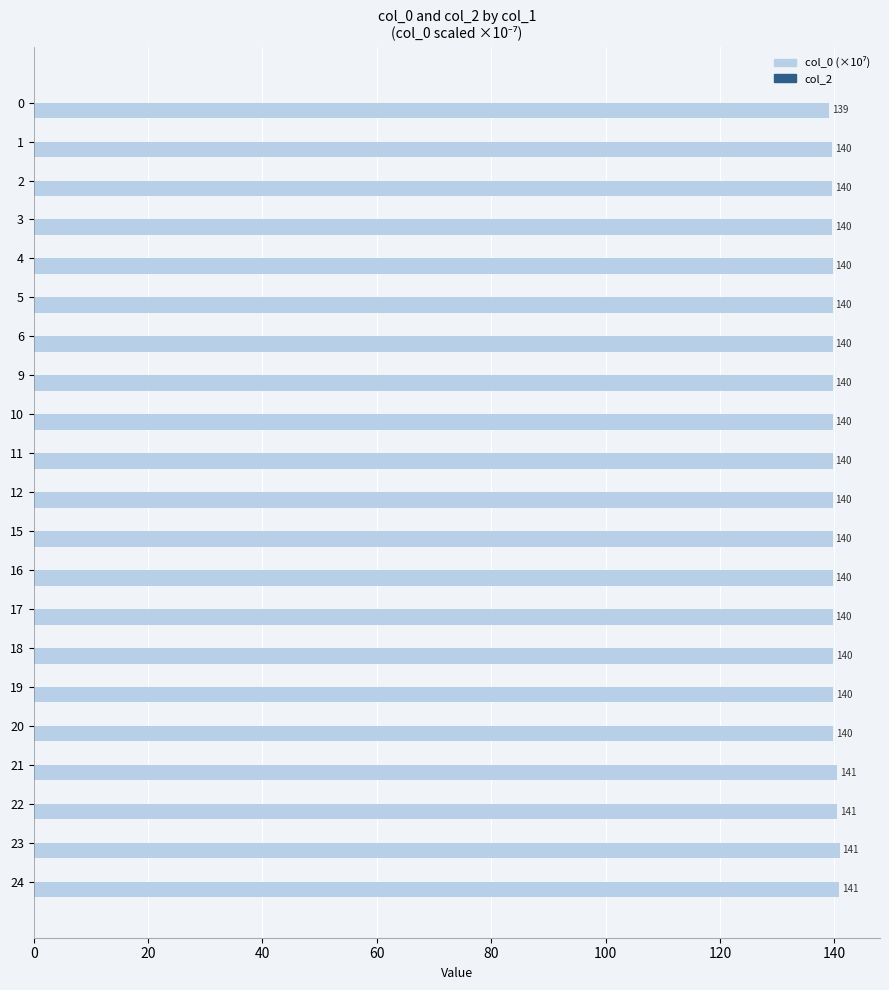

At which label is the value closest to 140?

20